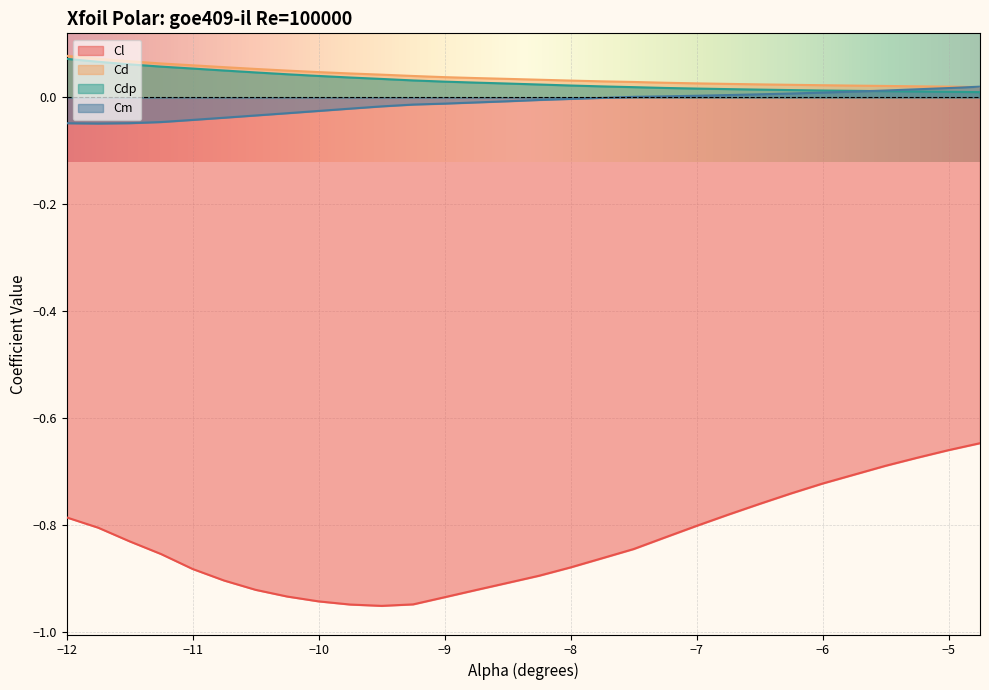

Which series has the largest range (max minus min)?

Cl